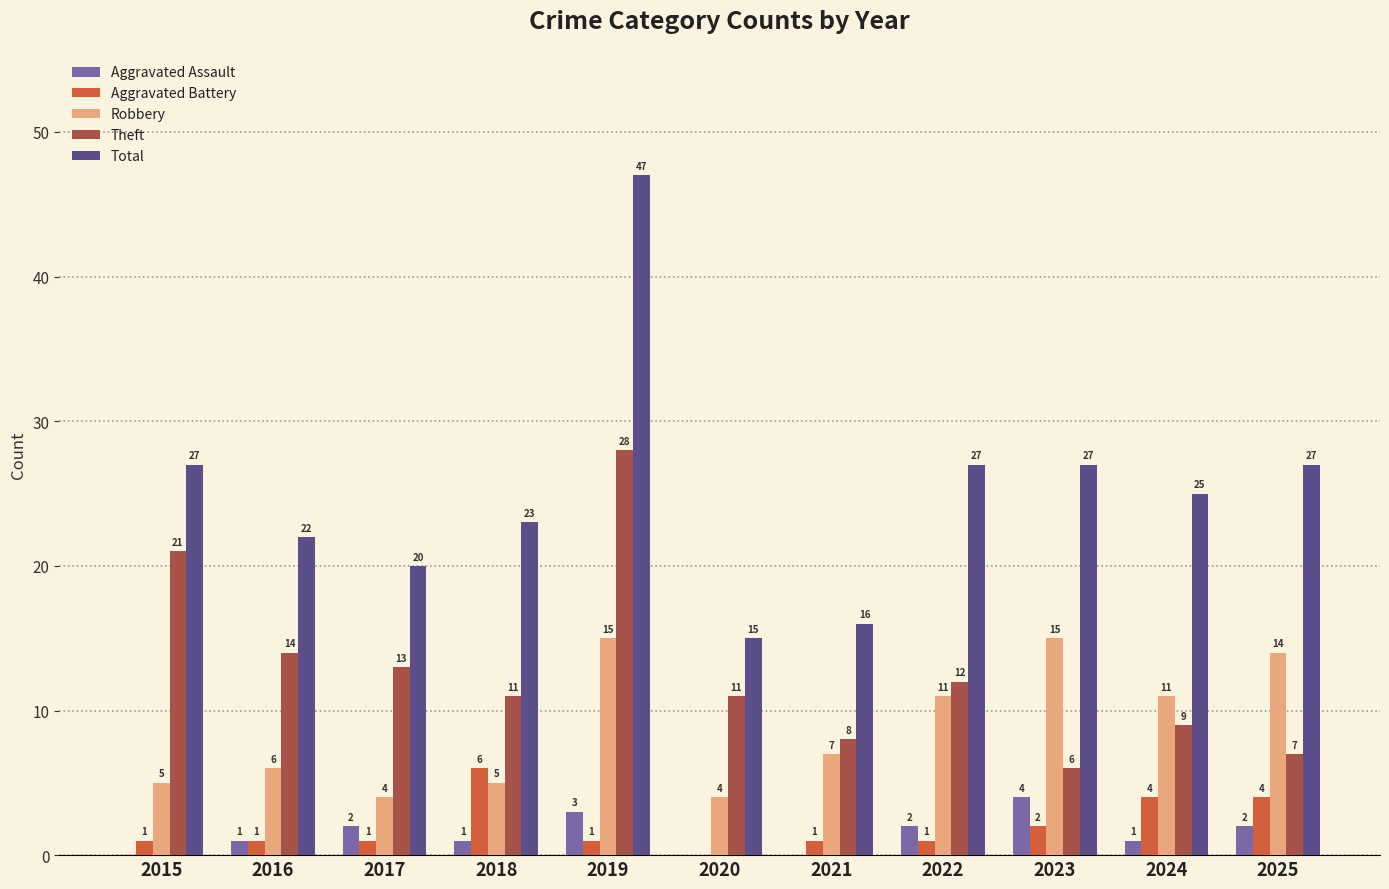

True or false: Aggravated Assault has a value of 0 at 2015.

True